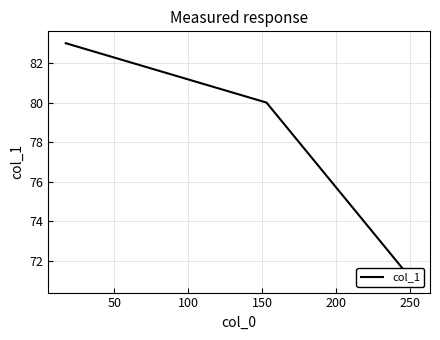

How many values are between 71 and 83?

3